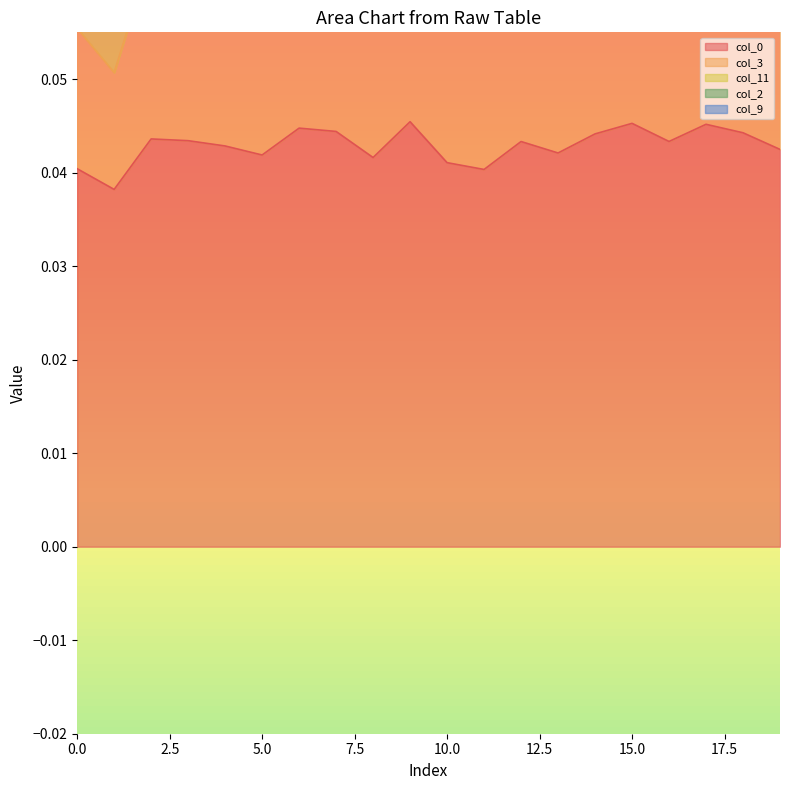

How many lines are shown in the chart?

5